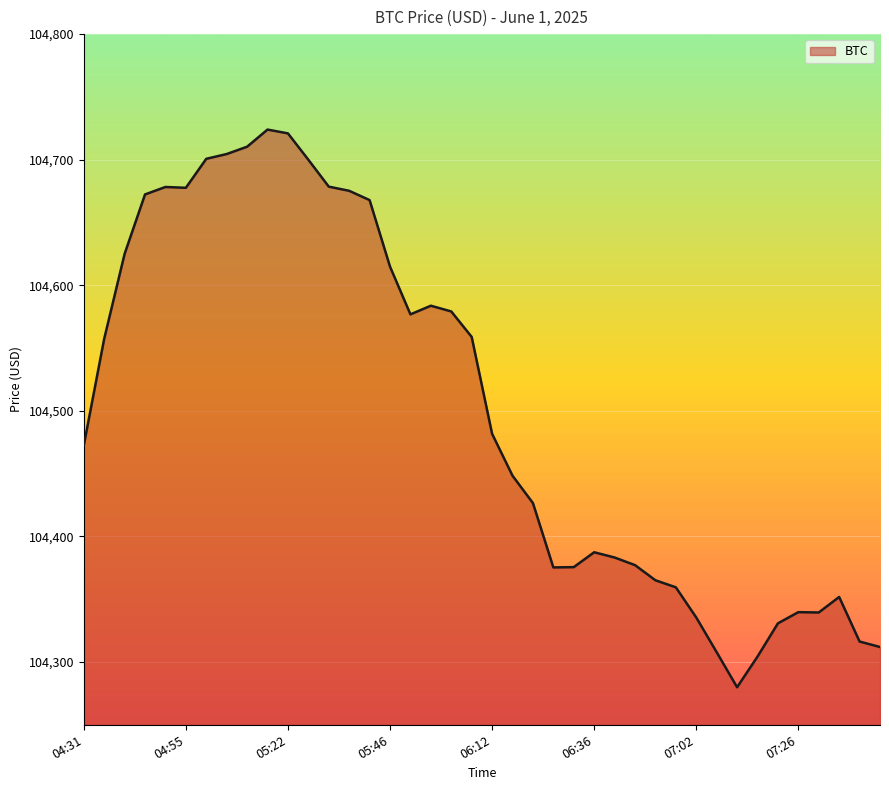

What is the difference between the maximum and minimum values?

444.1